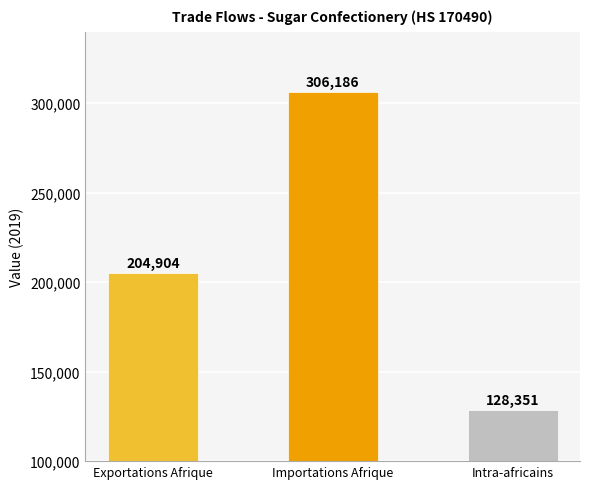

Are the bars grouped side by side (vs. stacked)?

No